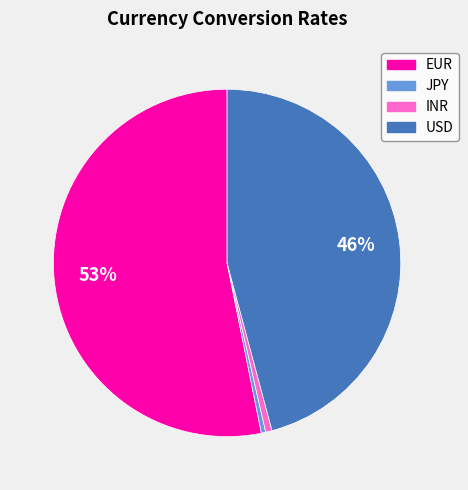

The USD slice represents 46% of the pie. True or false?

True